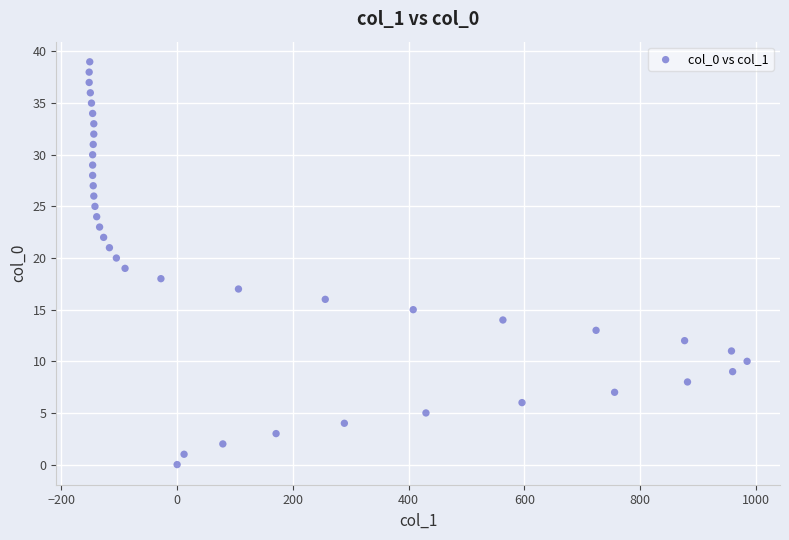

What is the range of Y values (max minus min)?

39